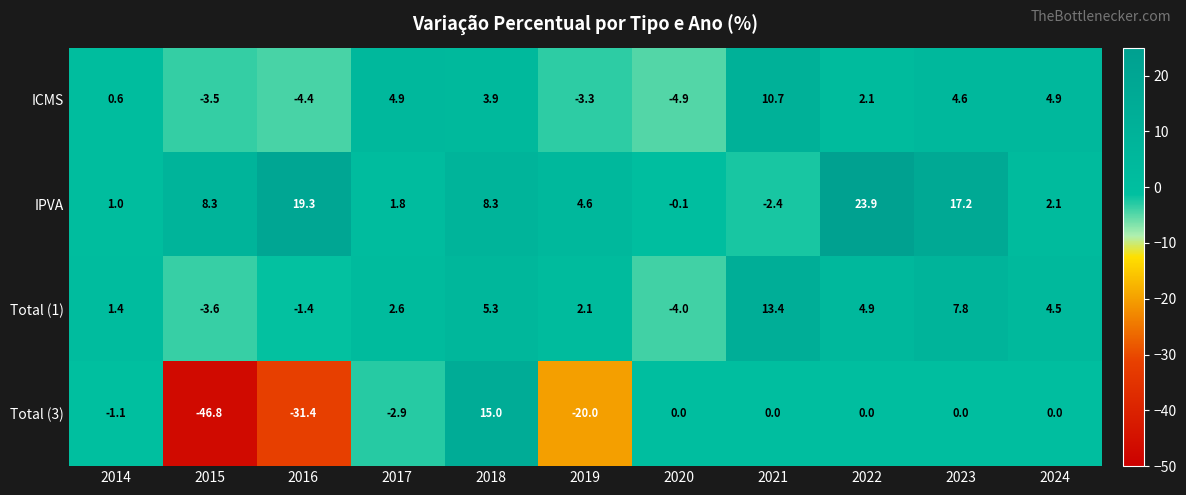

Rank the series at 2019 from lowest to highest value.

Total (3), ICMS, Total (1), IPVA